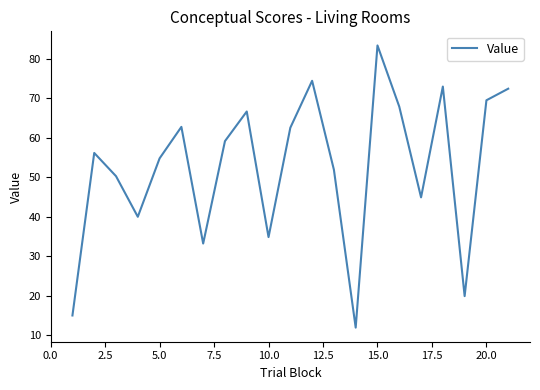

How many lines are shown in the chart?

1